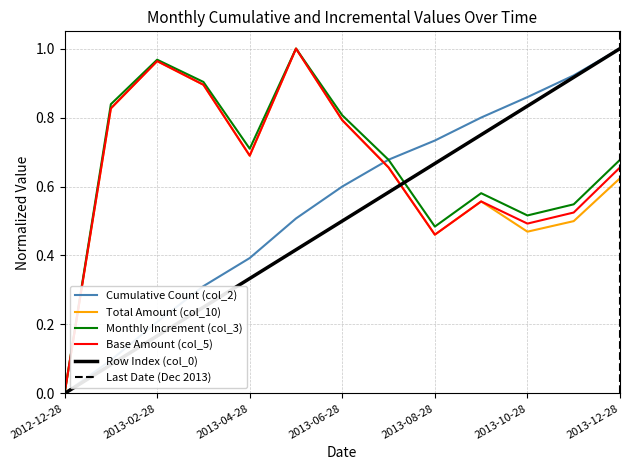

At which category does col_3 reach its first local peak?

2013-02-28